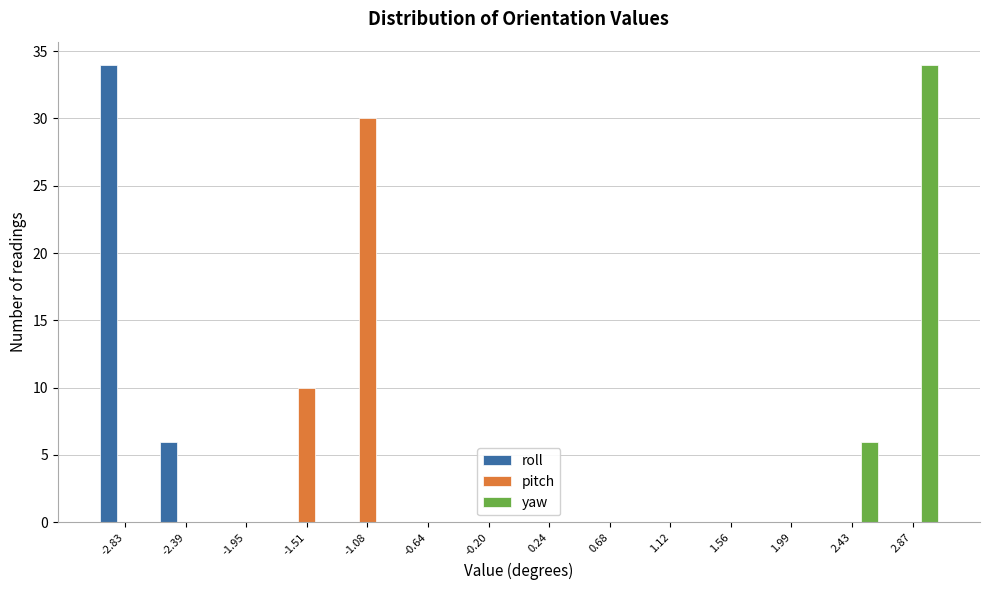

In the roll series, which range on the x-axis has the tallest bar?

-3.05 to -2.60